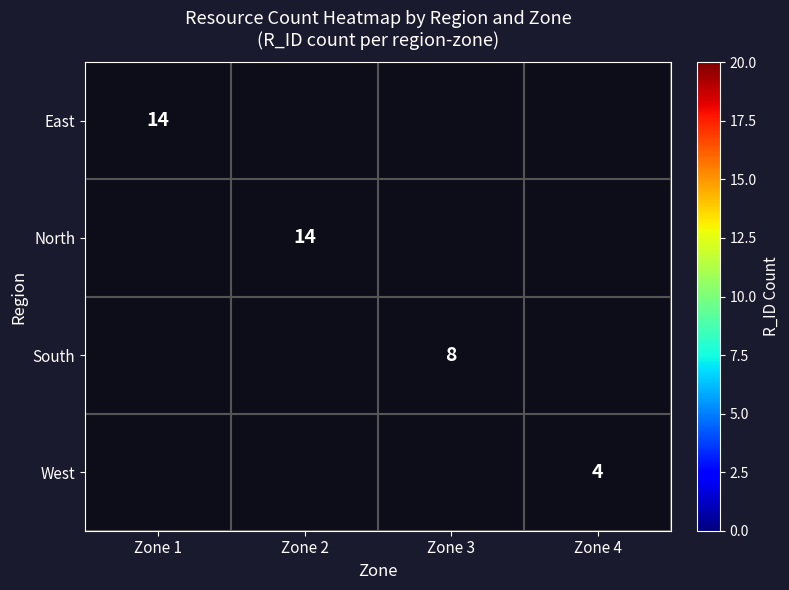

True or false: West has a value of 4 at Zone 4.

True